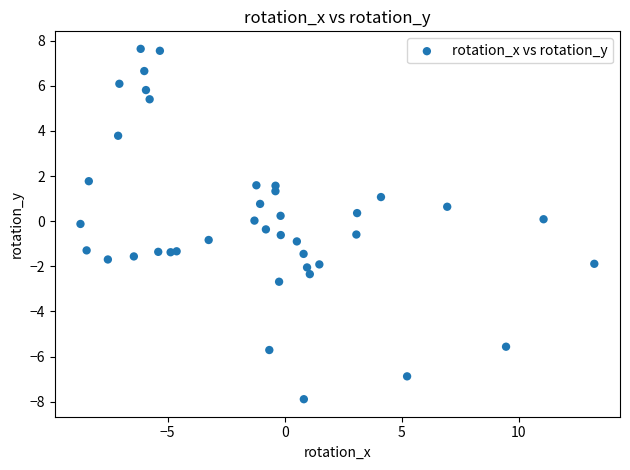

What is the range of X values (max minus min)?

21.9